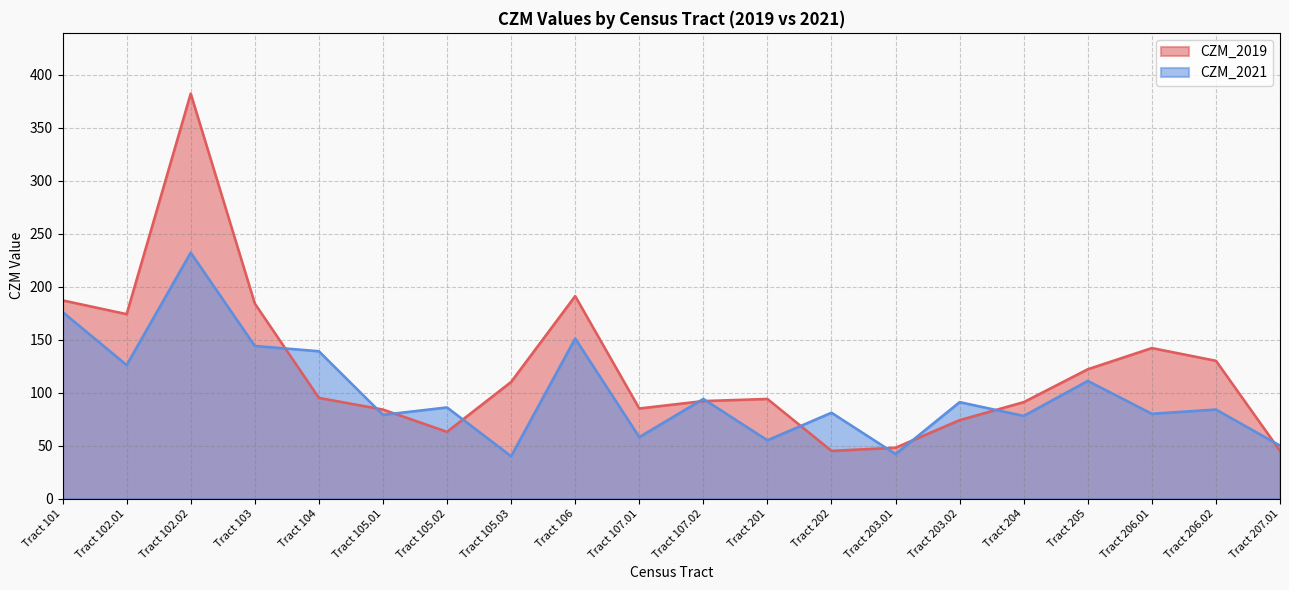

Reading right to left, extract all data points from this chart.

CZM_2019: 45	130	142	122	91	74	48	45	94	92	85	191	110	63	84	95	184	382	174	187
CZM_2021: 50	84	80	111	78	91	42	81	55	94	58	151	40	86	79	139	144	232	126	176